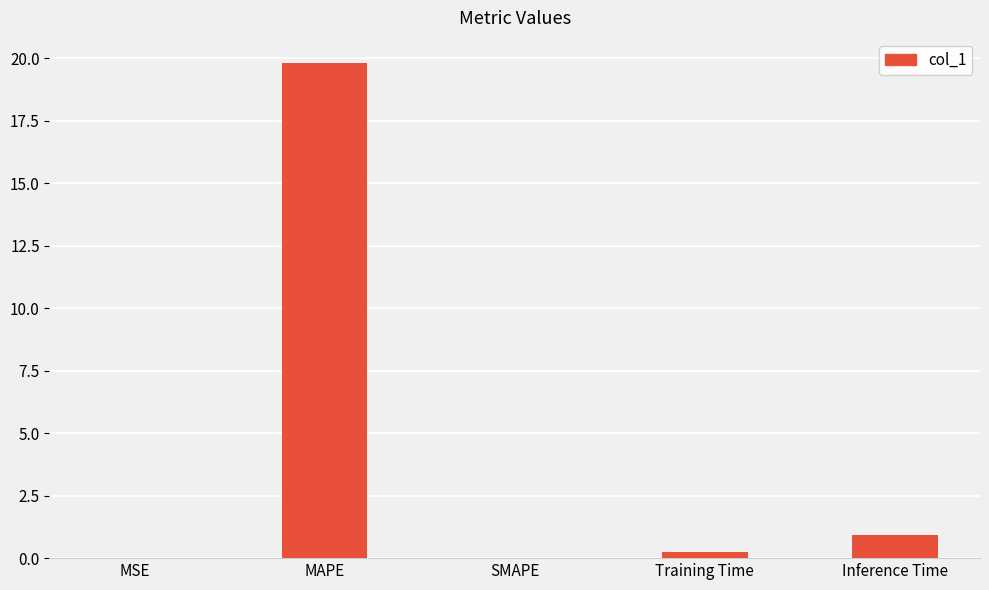

Count the number of data series in this chart.

1